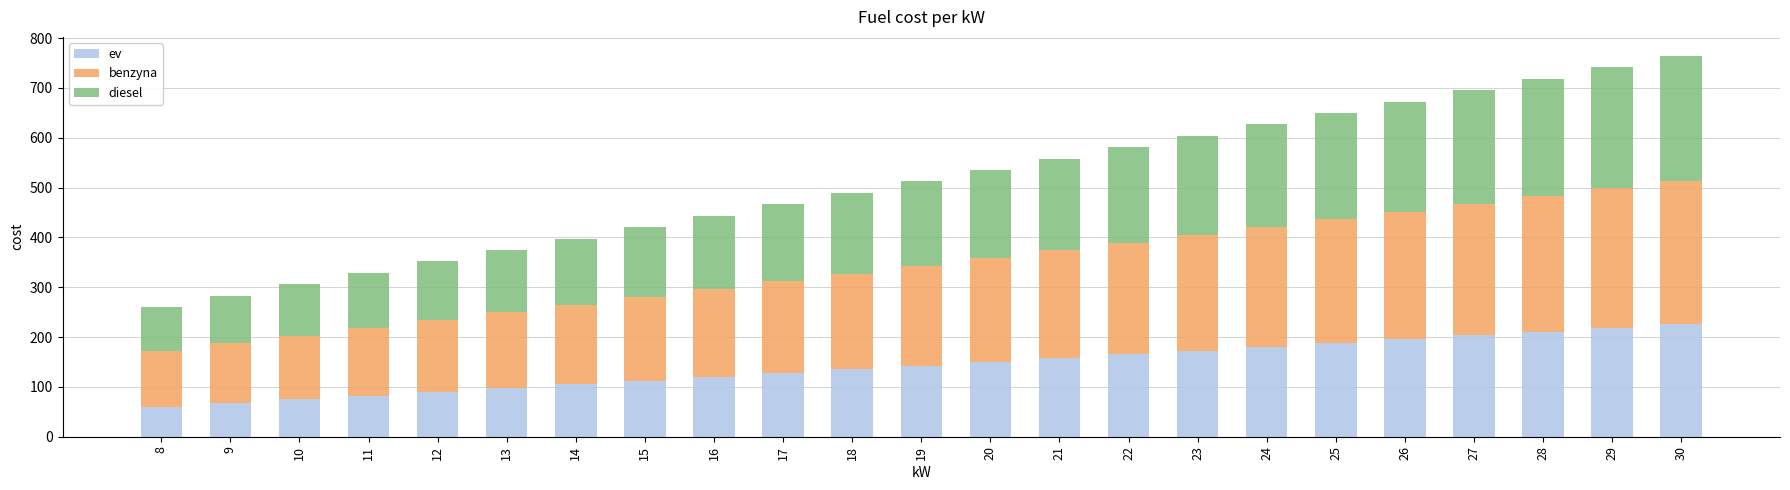

What is the lowest value of the ev series?

60.0